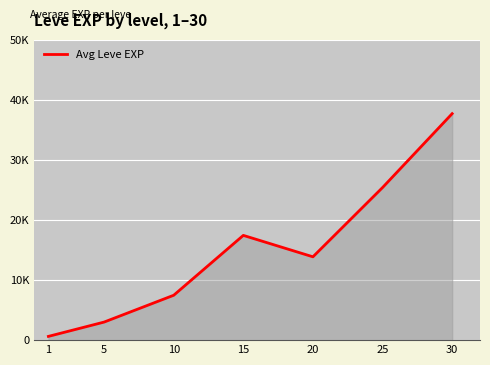

What is the difference between the maximum and minimum values?

37090.0